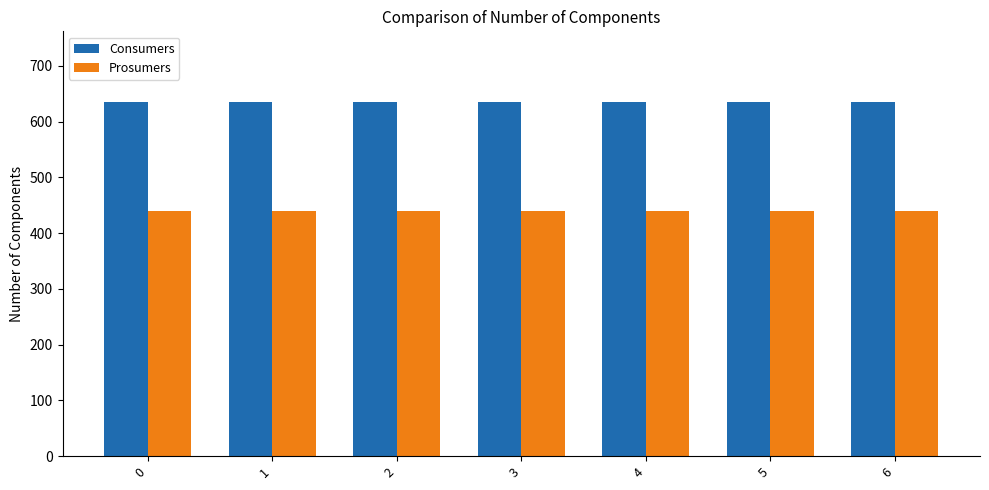

Reading left to right, transcribe all the data shown in this chart.

Consumers: 0=635	1=635	2=635	3=635	4=635	5=635	6=635
Prosumers: 0=440	1=440	2=440	3=440	4=440	5=440	6=440